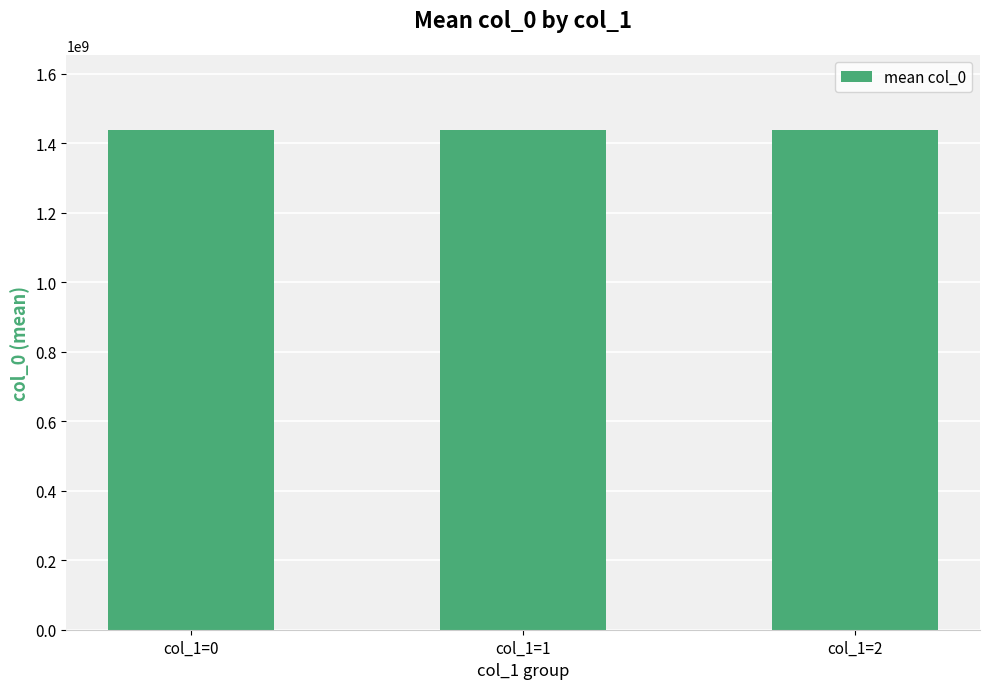

What is the maximum value shown in the chart?

1438747794